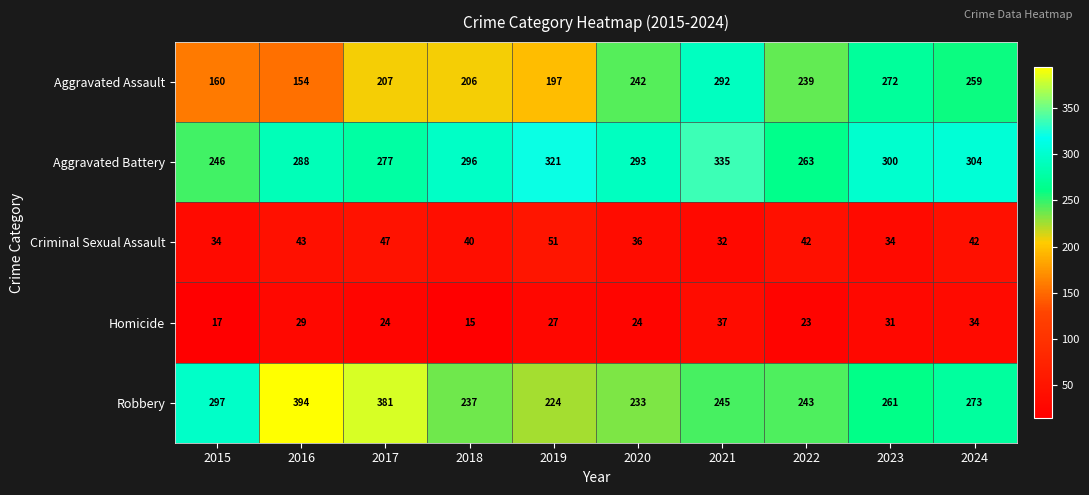

List the labels in order of Robbery value, largest first.

2016, 2017, 2015, 2024, 2023, 2021, 2022, 2018, 2020, 2019